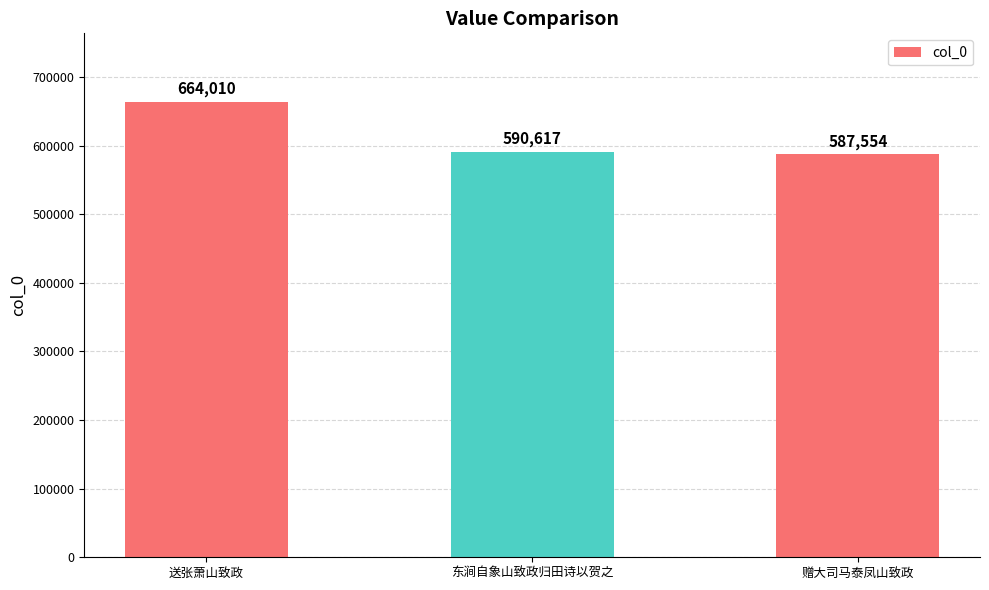

True or false: the data shows 218900 at 东涧自象山致政归田诗以贺之.

False